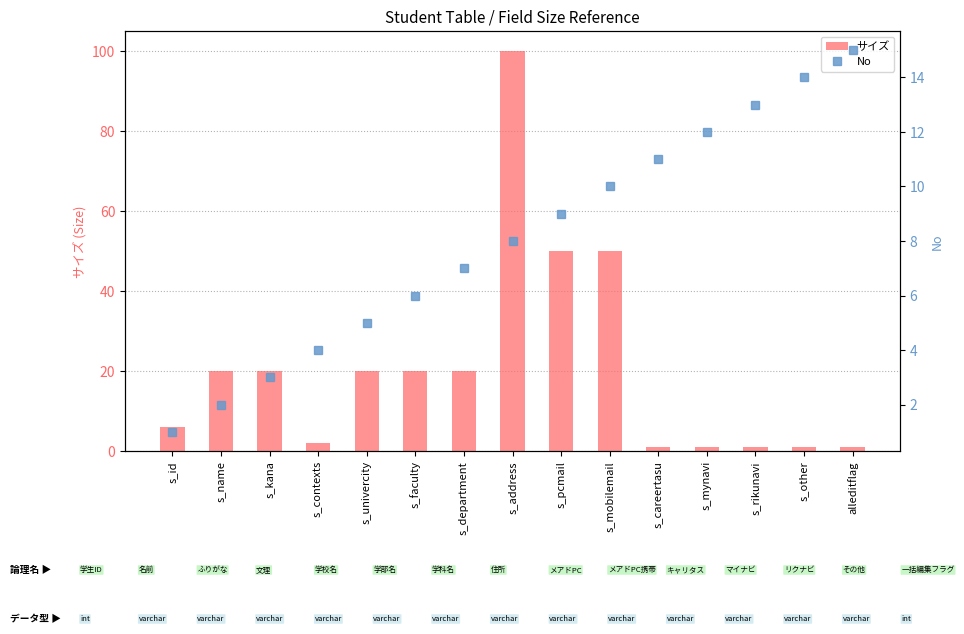

Count the number of data series in this chart.

2